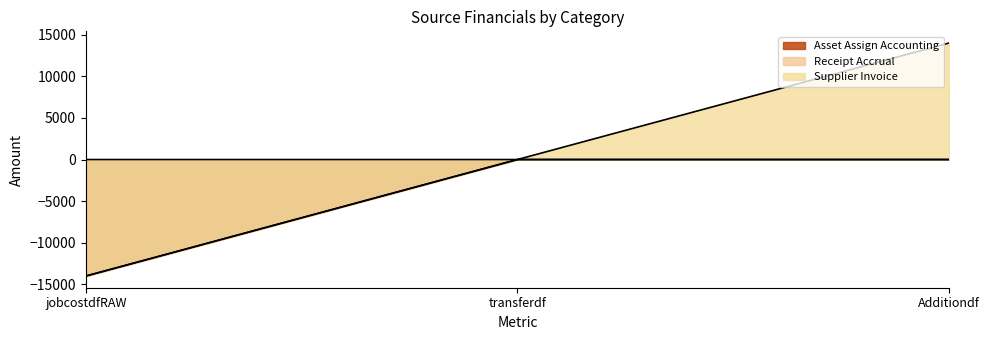

Where is Supplier Invoice nearest to the value 7001?

transferdf